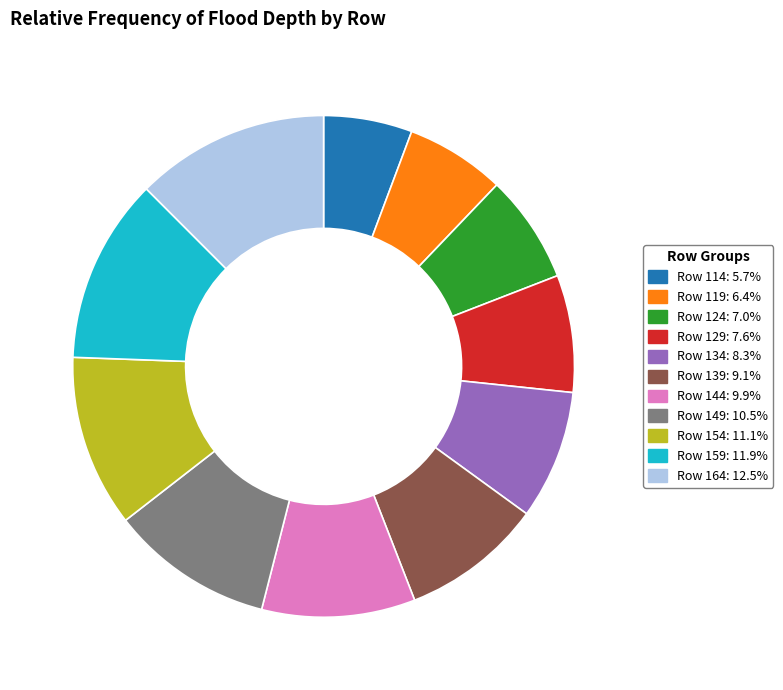

Count the number of slices in the pie.

11